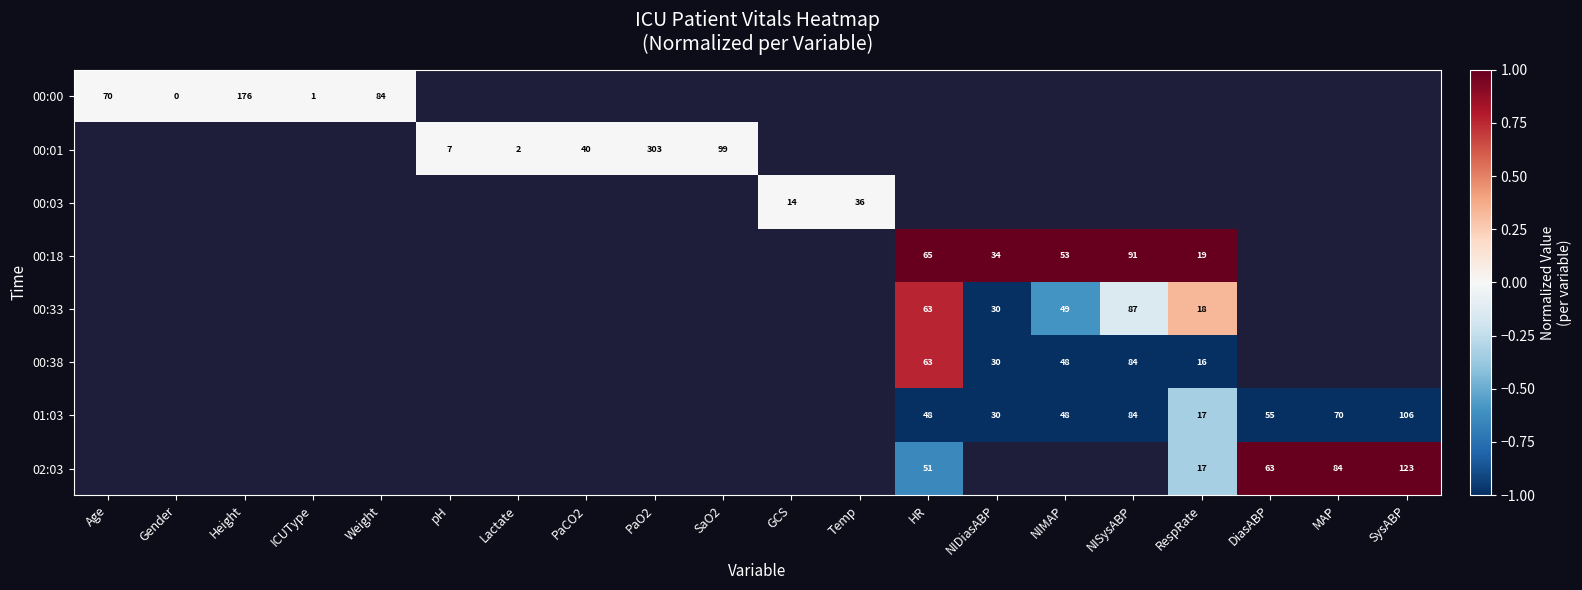

Is the value of 02:03 at GCS greater than the value of 00:01 at NIDiasABP?

No